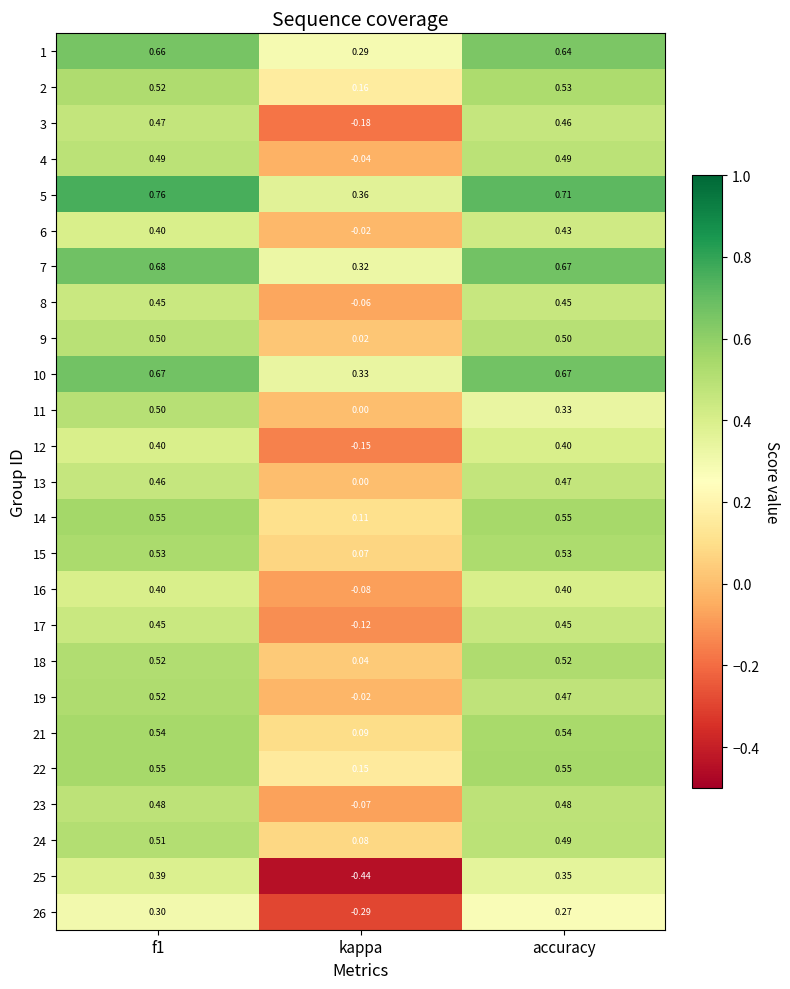

Is the value of 5 at f1 greater than the value of 1 at kappa?

Yes